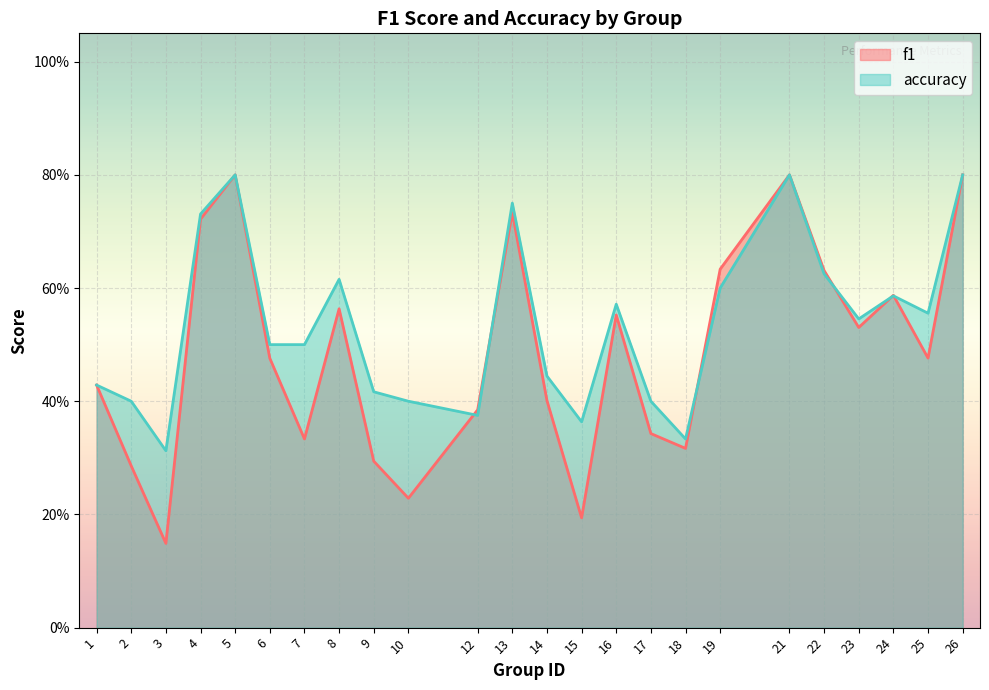

At which label does accuracy reach its minimum?

3